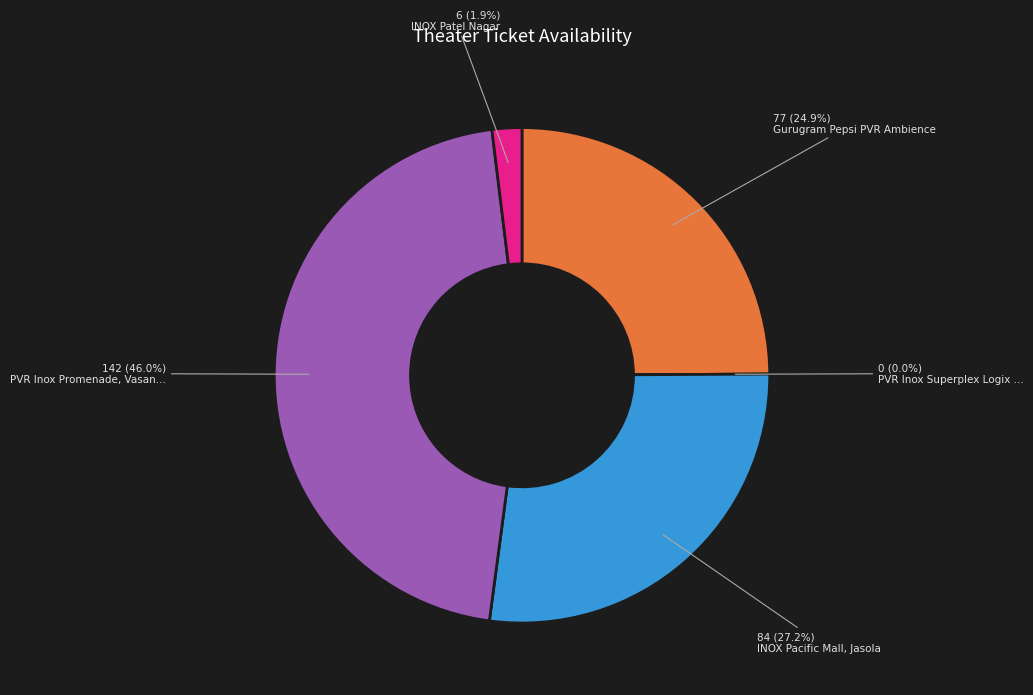

True or false: Gurugram Pepsi PVR Ambience accounts for 37% of the total.

False